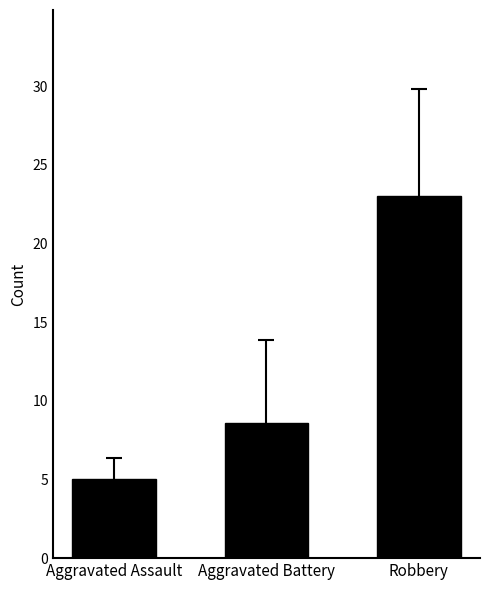

List the labels in order of value, smallest first.

Aggravated Assault, Aggravated Battery, Robbery